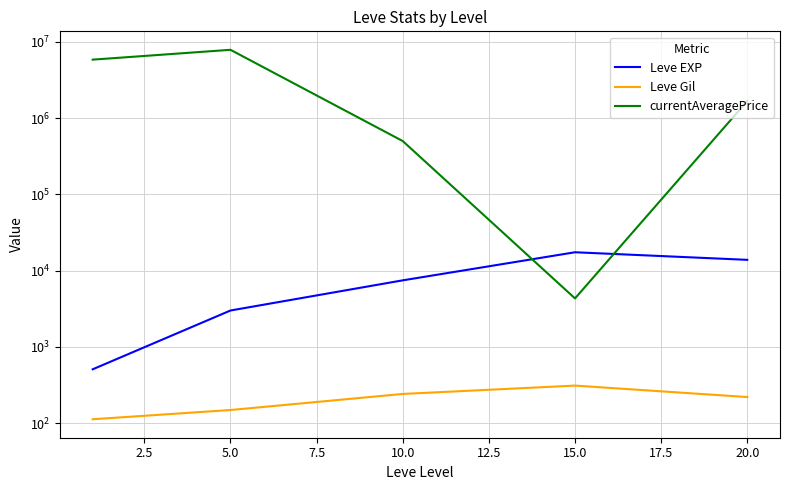

What are all the series names shown in the legend?

Leve EXP, Leve Gil, currentAveragePrice